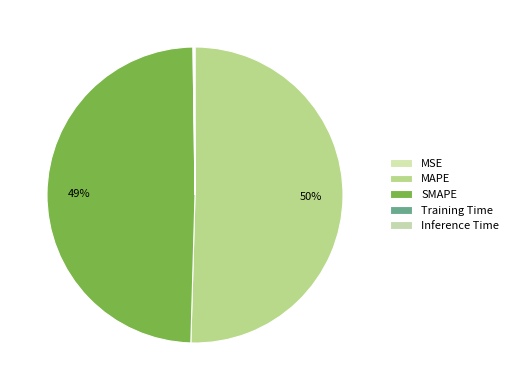

Does any single category account for the majority?

Yes